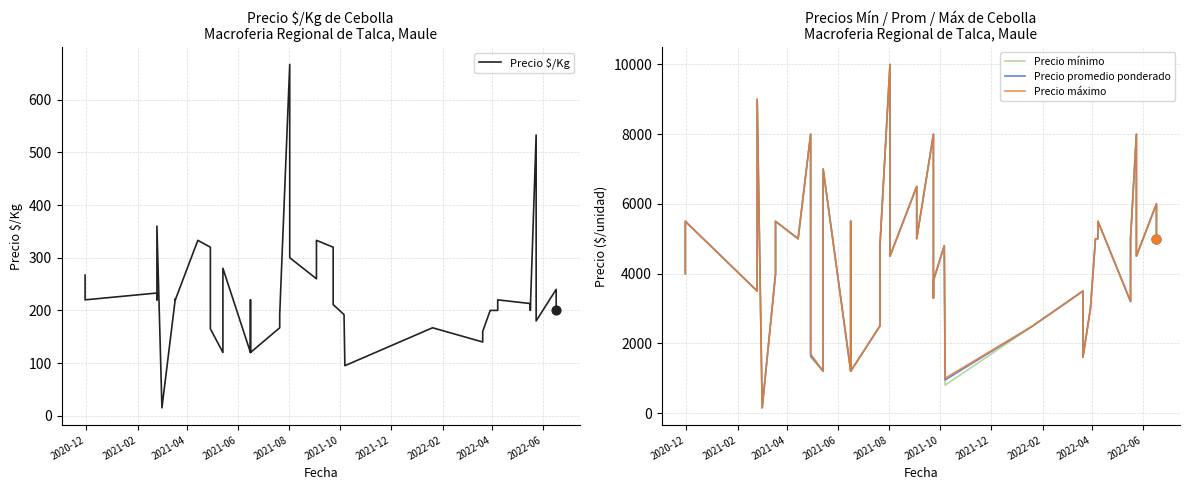

Which series has the largest Y range (max minus min)?

Precio mínimo